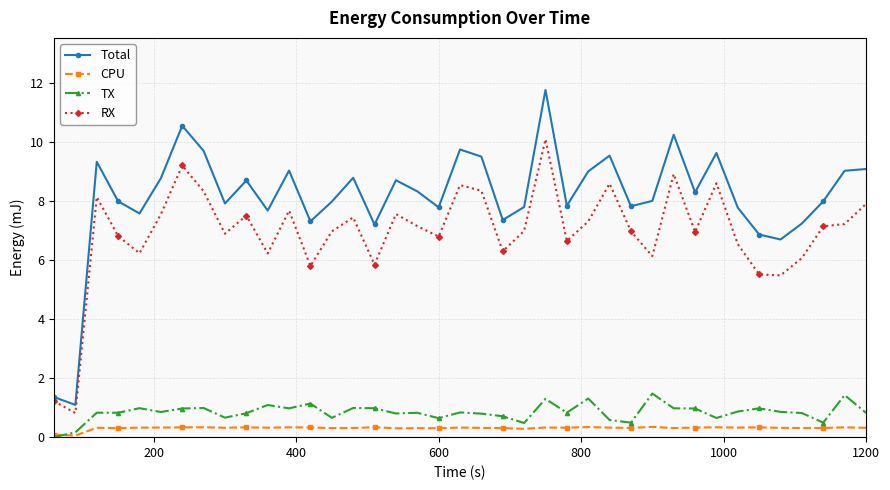

How many data points does each series have?

39